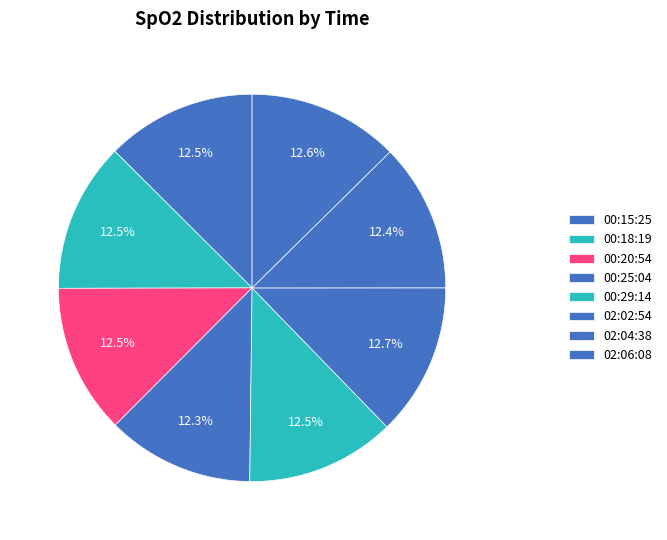

How many slices are in this pie chart?

8